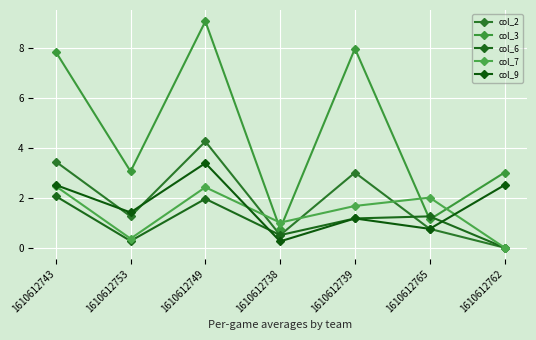

Which series has the largest total across all categories?

col_3